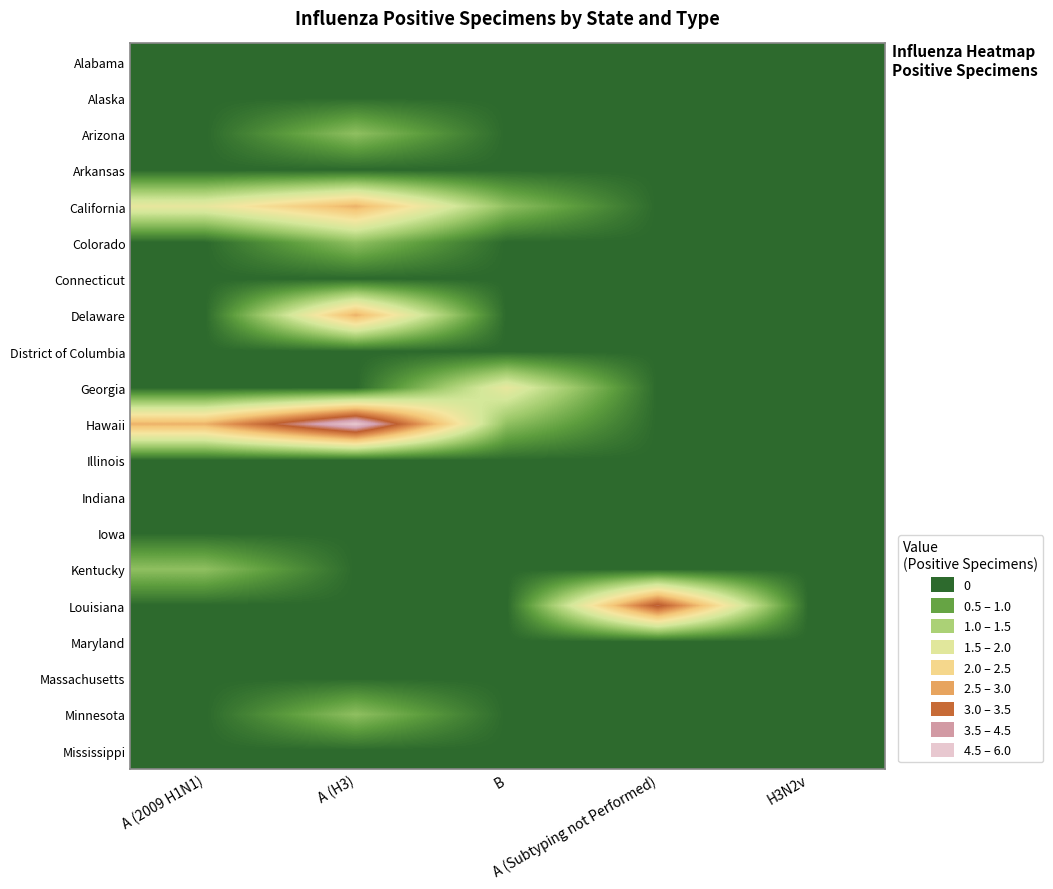

Which category has the highest value across all series?

A (H3)